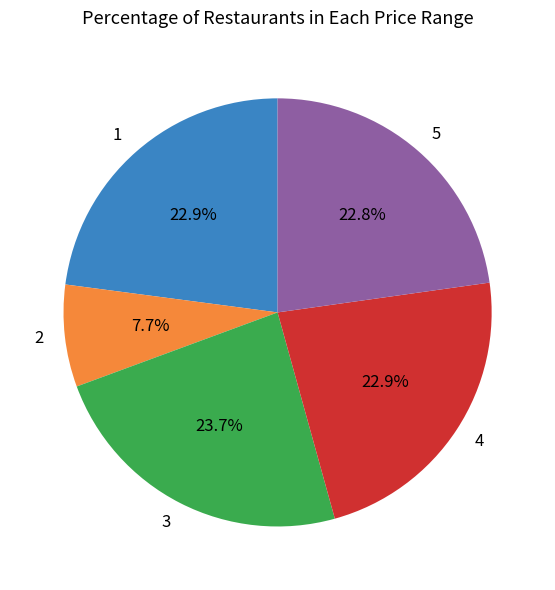

To the nearest percent, what is the average slice percentage?

20%